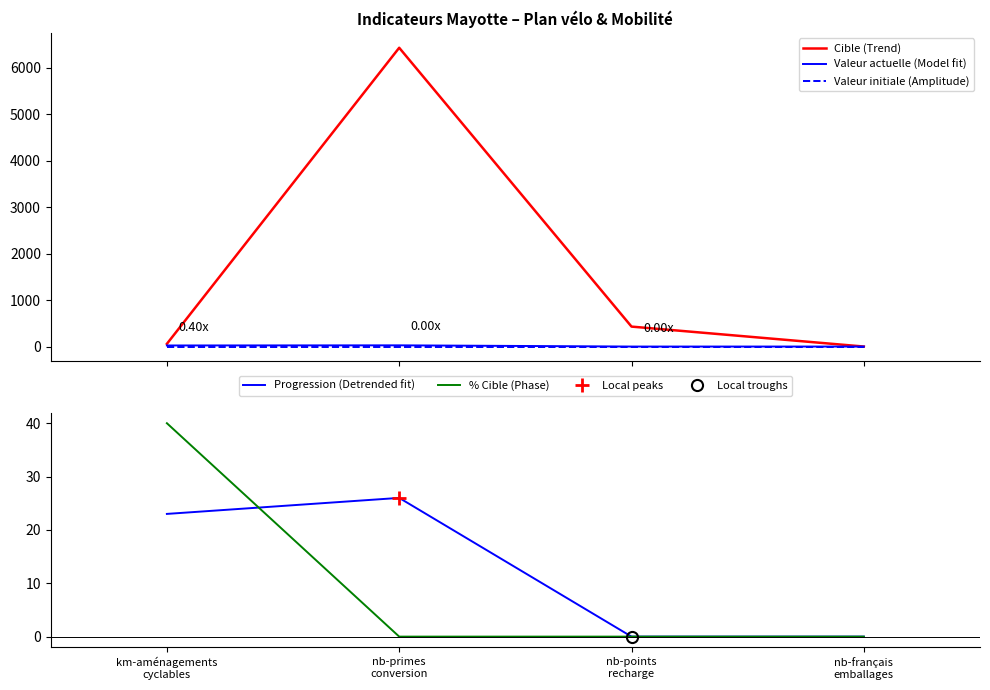

Where do Valeur actuelle (Model fit) and % Cible (Phase) first cross each other?

km-aménagements
cyclables and nb-primes
conversion